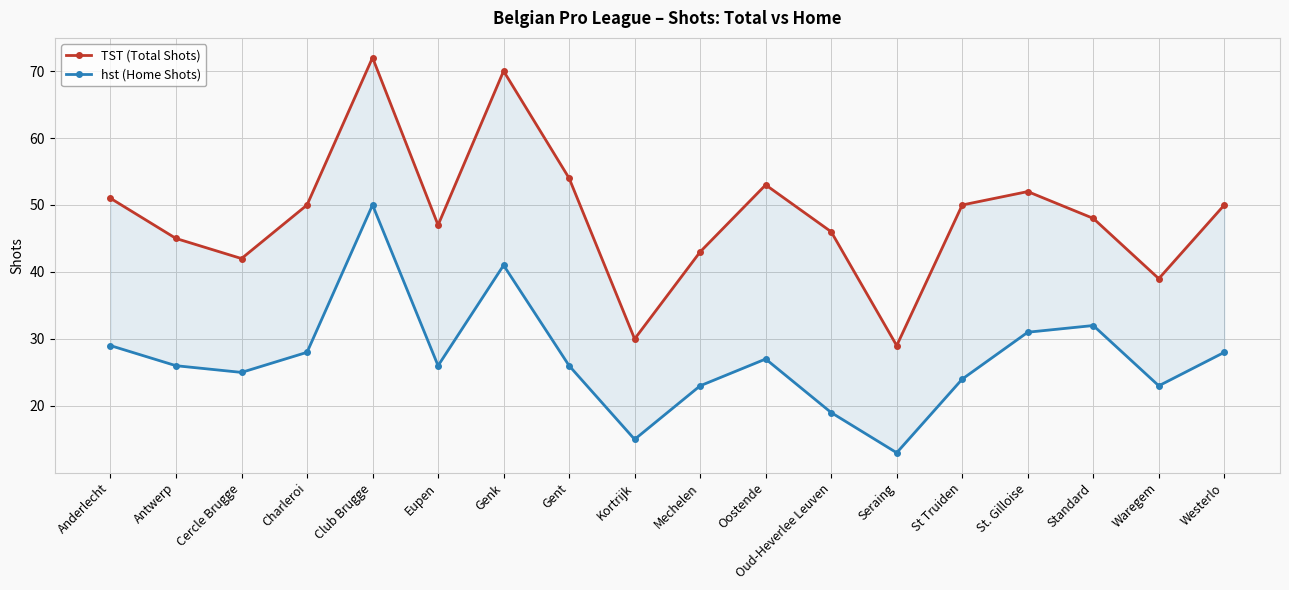

Is it true that hst (Home Shots) equals 40 at St Truiden?

False